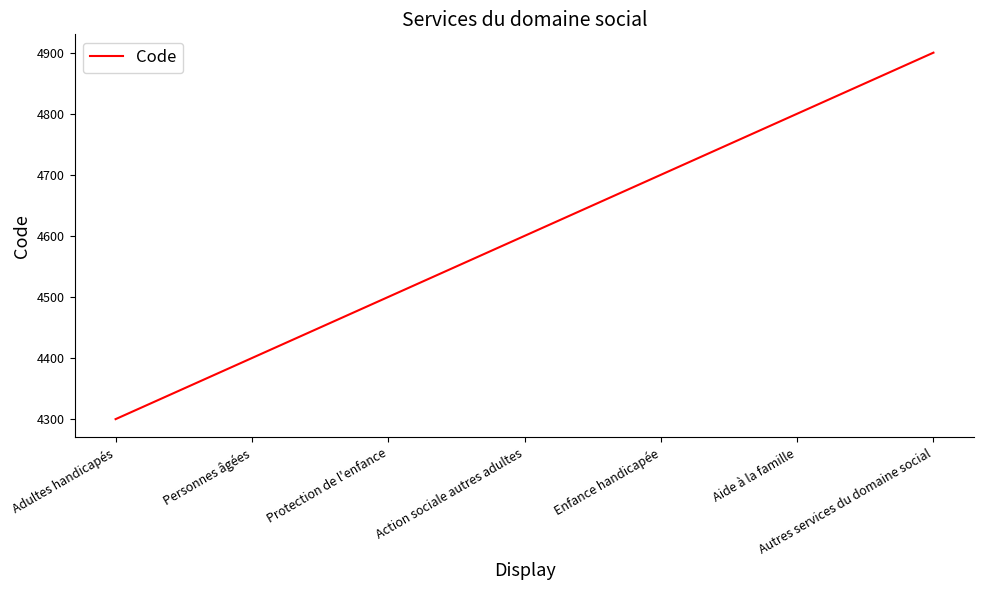

List the labels in order of value, smallest first.

Adultes handicapés, Personnes âgées, Protection de l'enfance, Action sociale autres adultes, Enfance handicapée, Aide à la famille, Autres services du domaine social